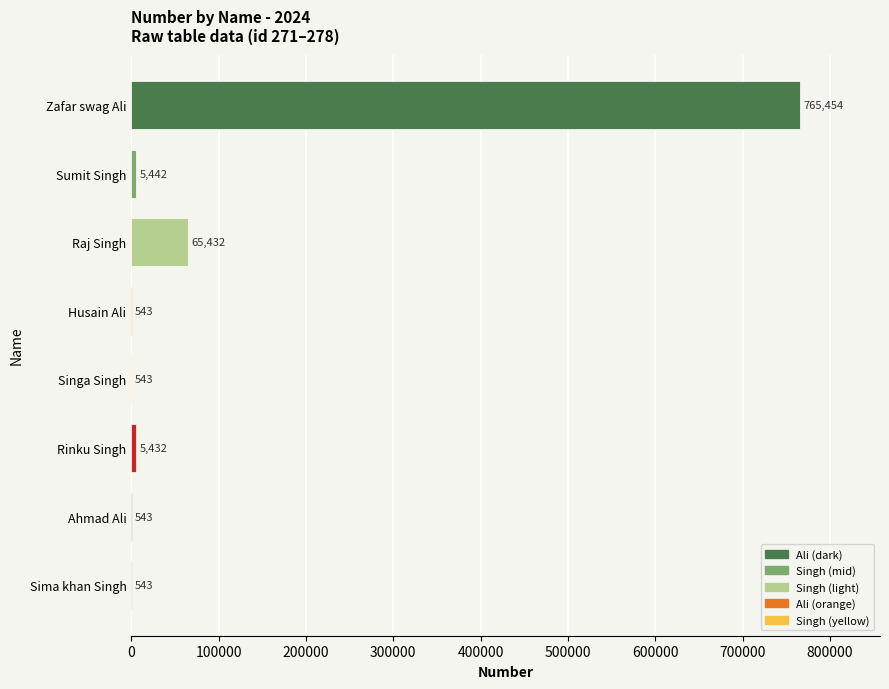

Are the bars horizontal?

Yes